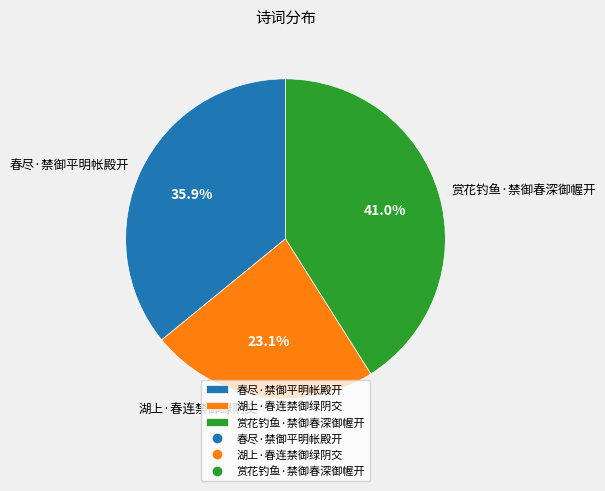

Do 湖上·春连禁御绿阴交 and 赏花钓鱼·禁御春深御幄开 together represent more than half of the pie?

Yes